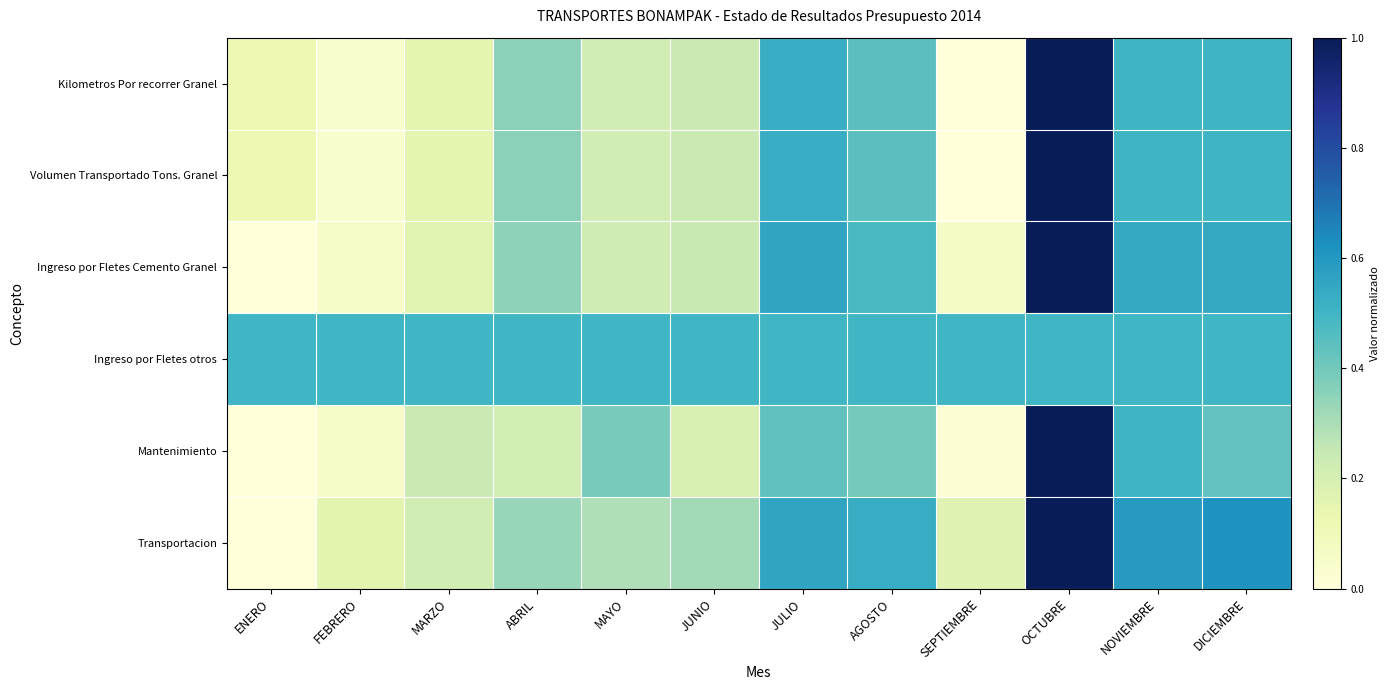

Which series has the largest total across all categories?

Ingreso por Fletes otros